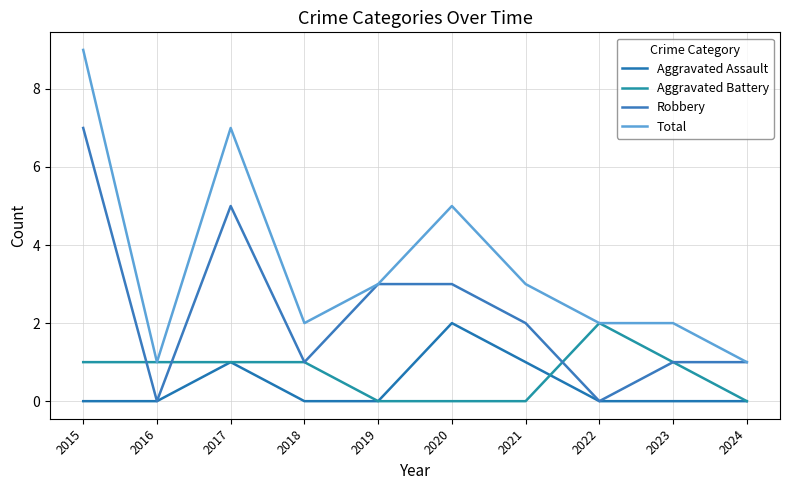

What is the value of the Aggravated Battery point at the 3rd from the left?

1